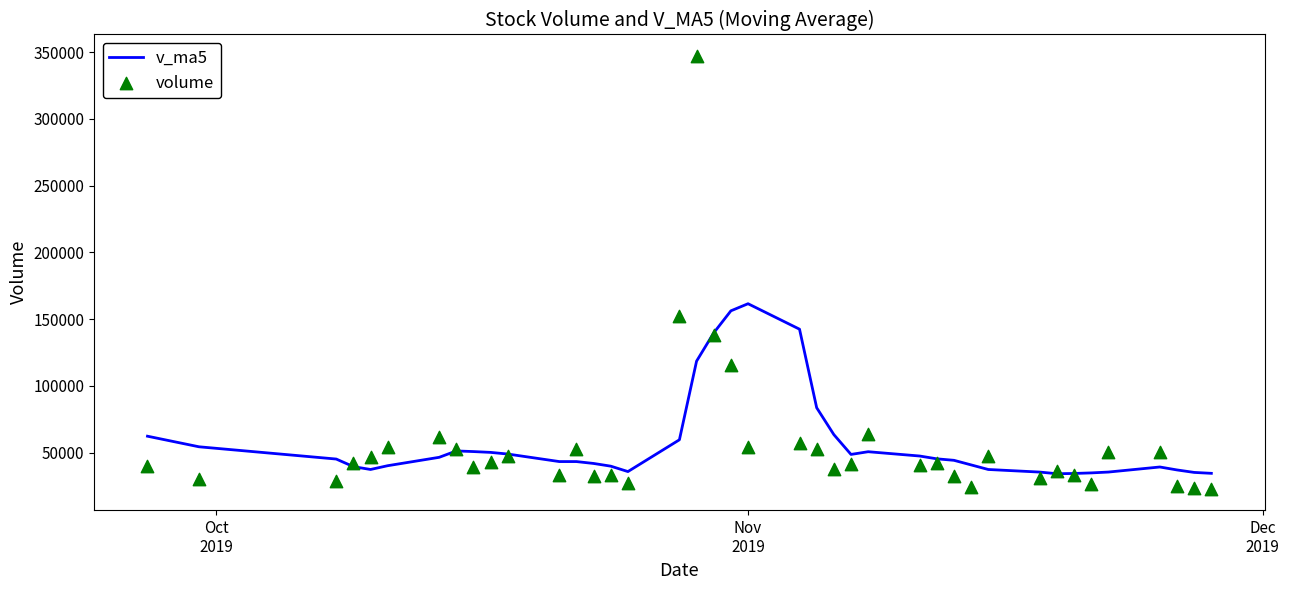

Which series has the largest Y range (max minus min)?

volume